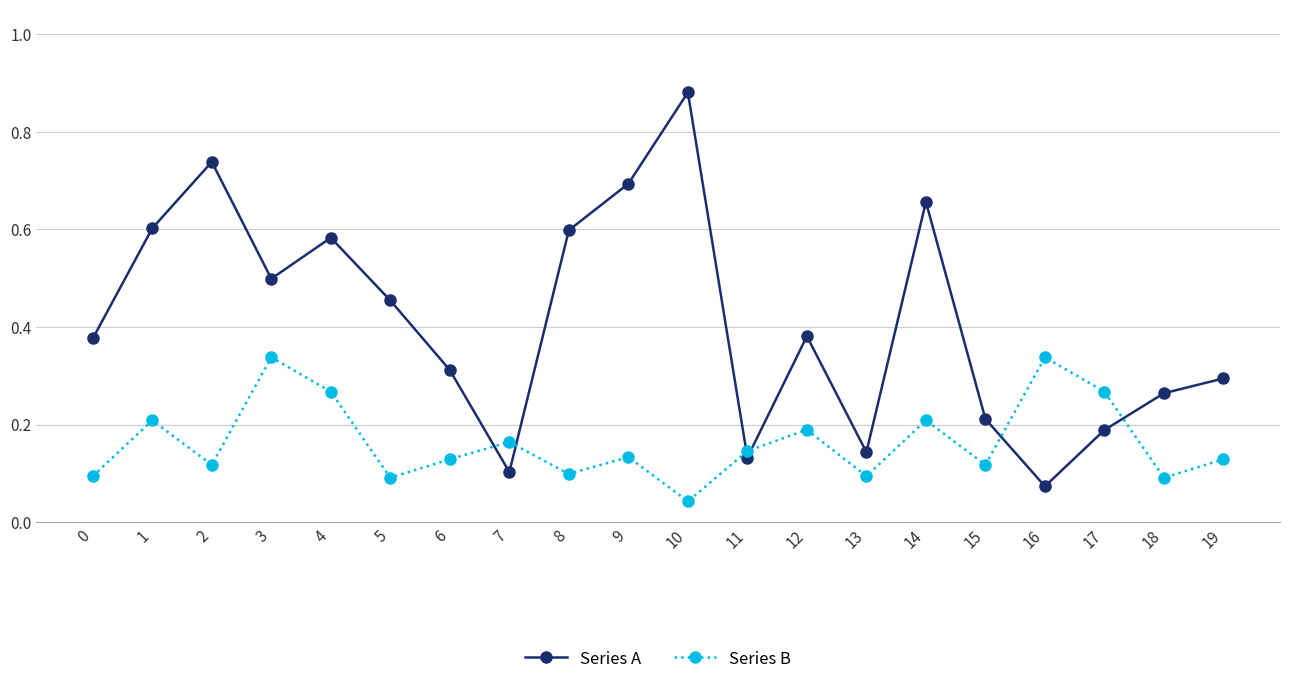

What is the difference between the maximum and minimum values in the Series A series?

0.8